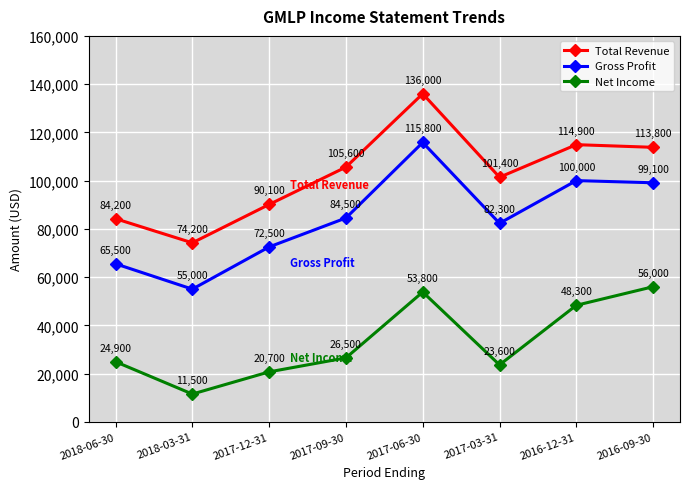

What is the approximate value of Total Revenue at 2018-03-31?

74200